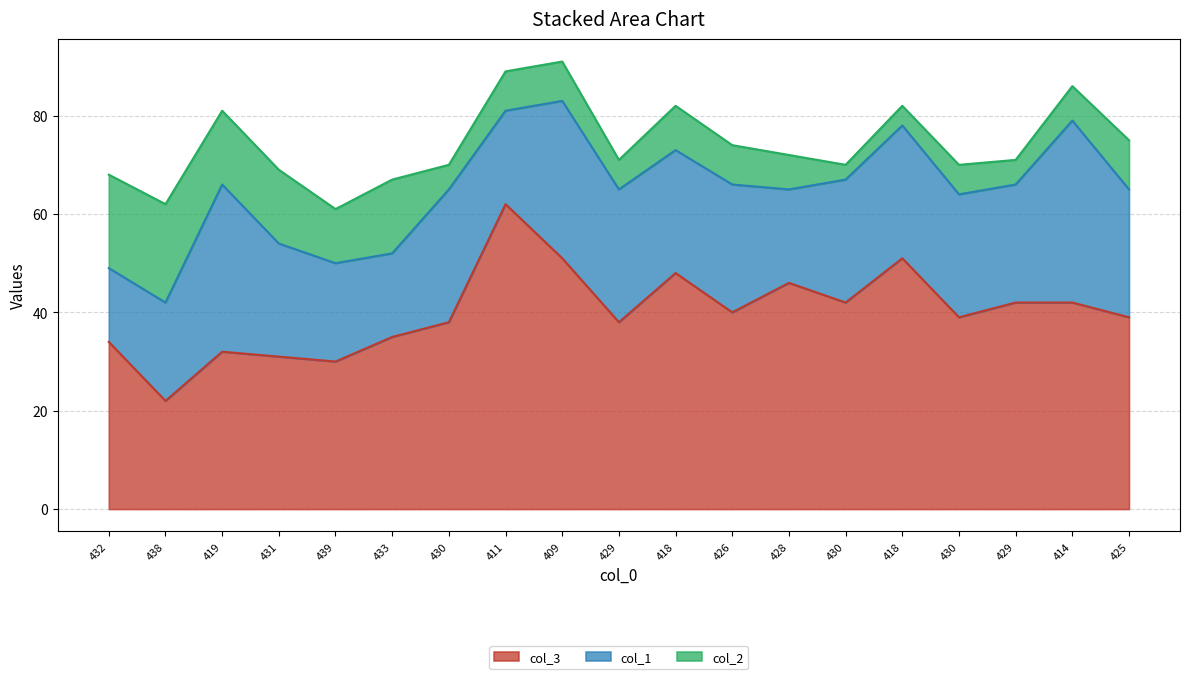

True or false: col_2 and col_1 intersect in this chart.

False